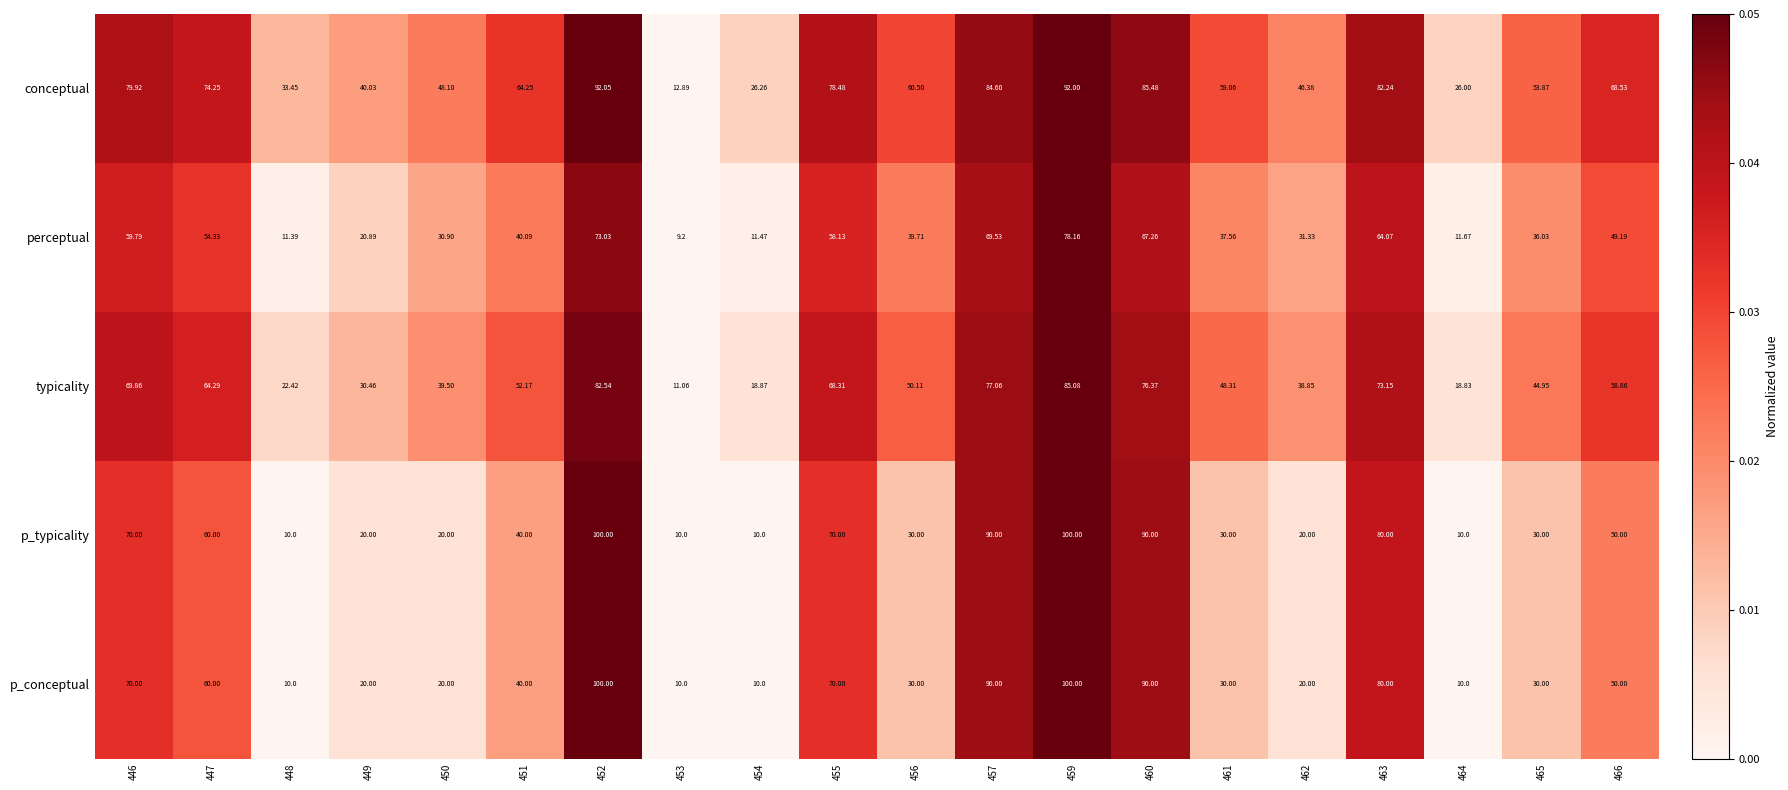

Is the value of perceptual at 455 greater than the value of p_typicality at 447?

No